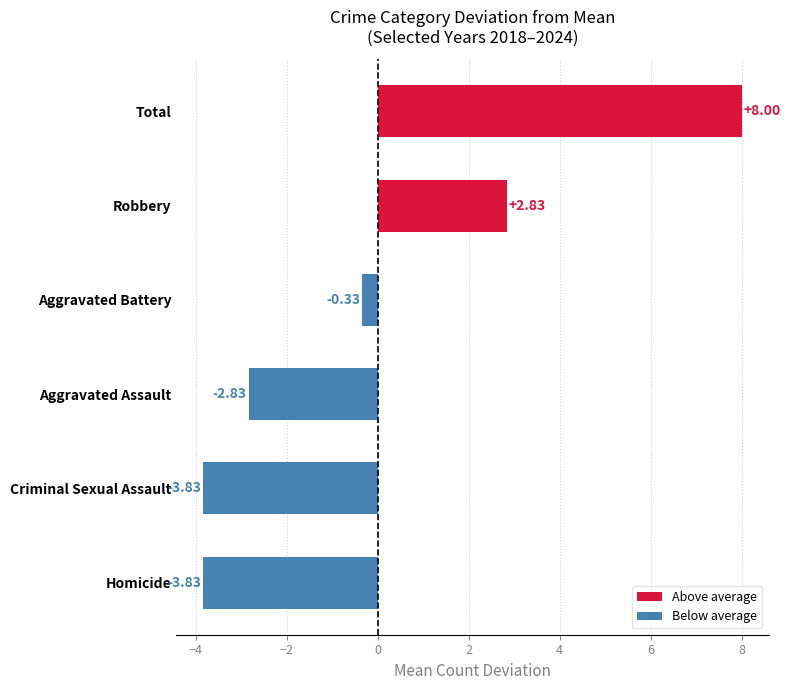

Where is the data nearest to the value 2?

Robbery